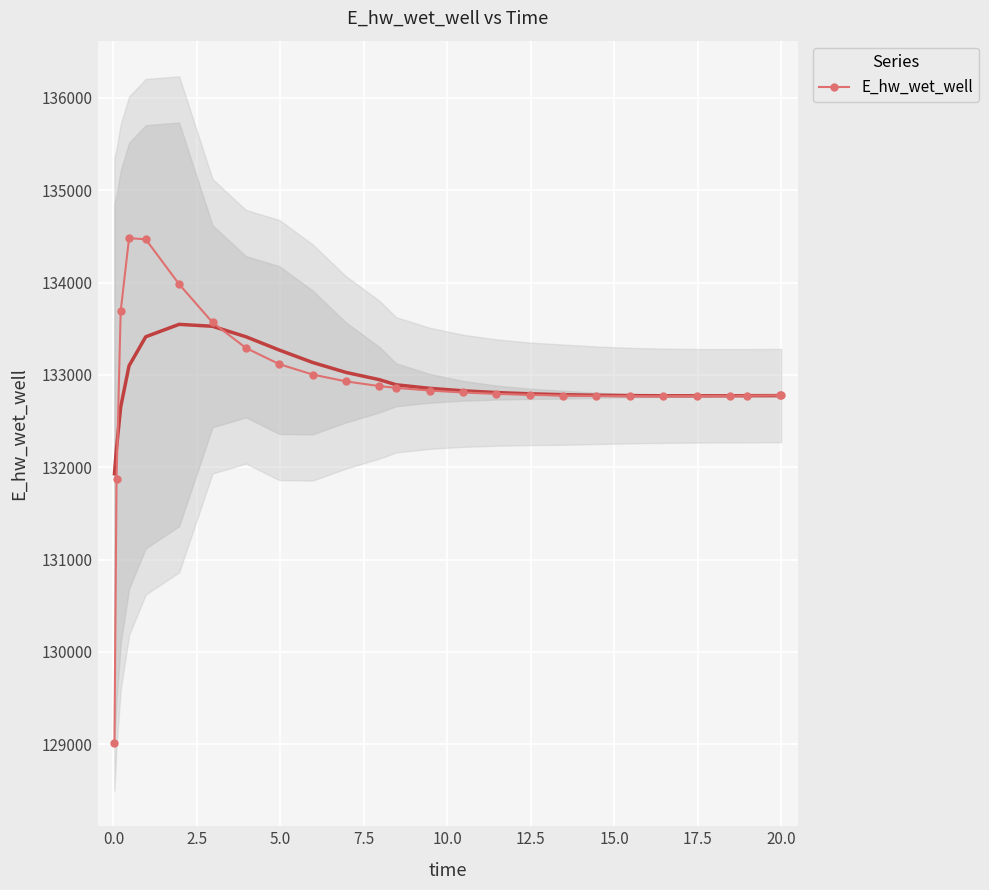

How many series are shown in this chart?

1